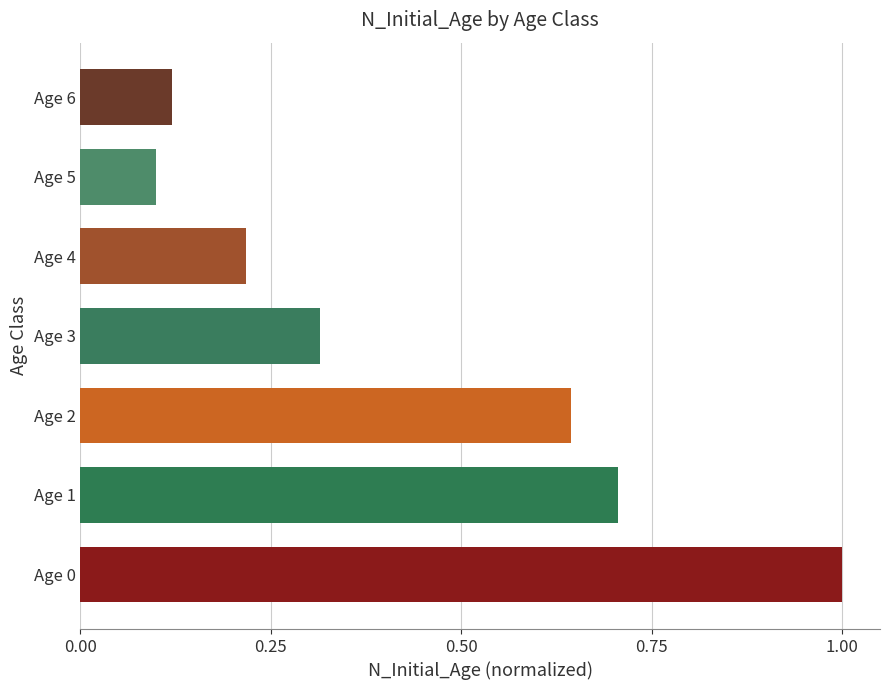

The value at Age 6 is 0.2. True or false?

False